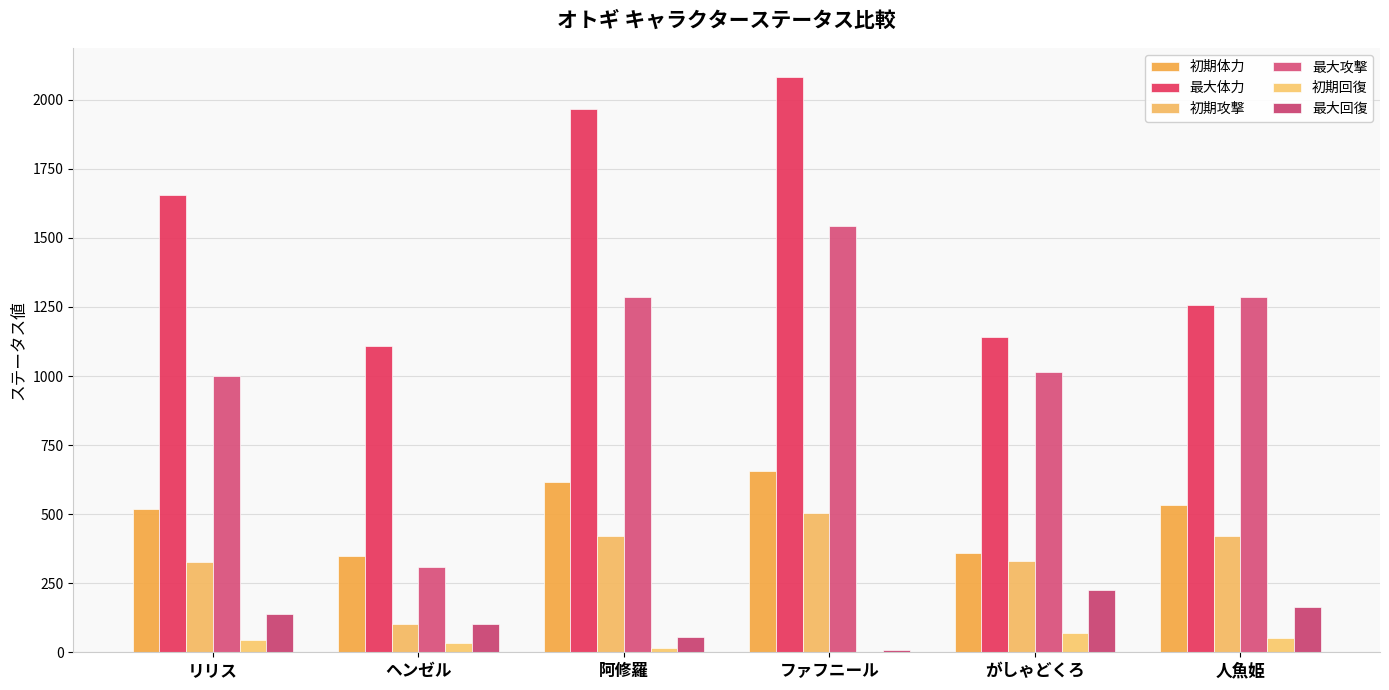

What is the label of the 4th bar from the left?

ファフニール